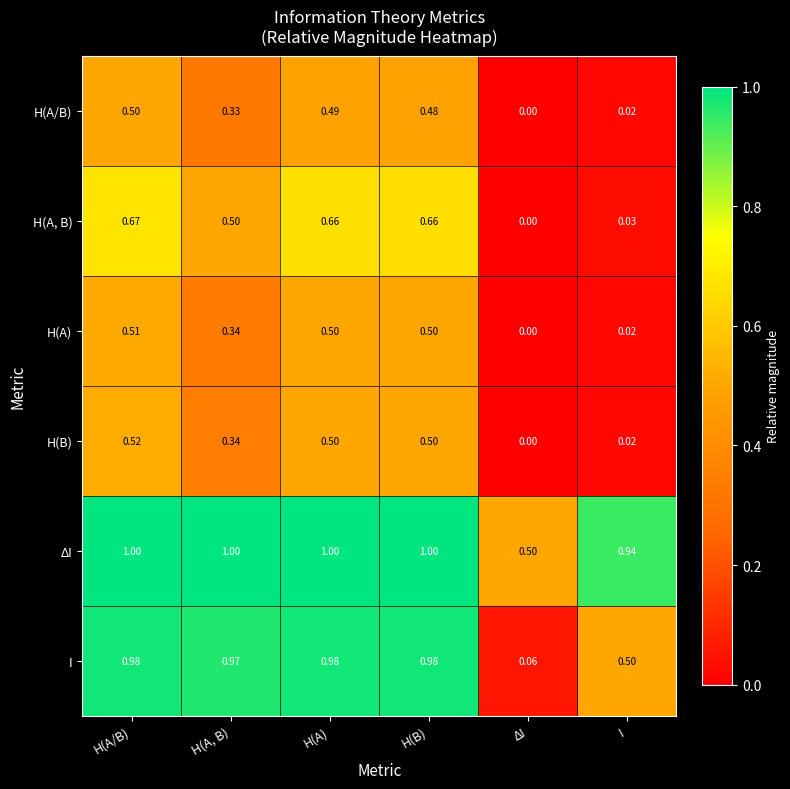

How many distinct data groups are displayed?

6